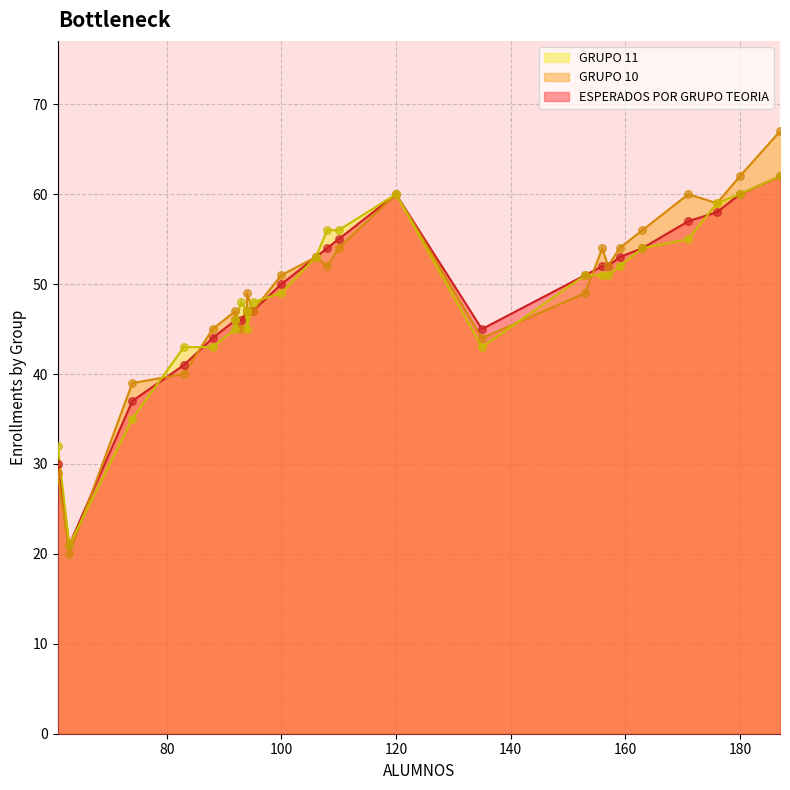

At how many categories does at least one series exceed 54?

8